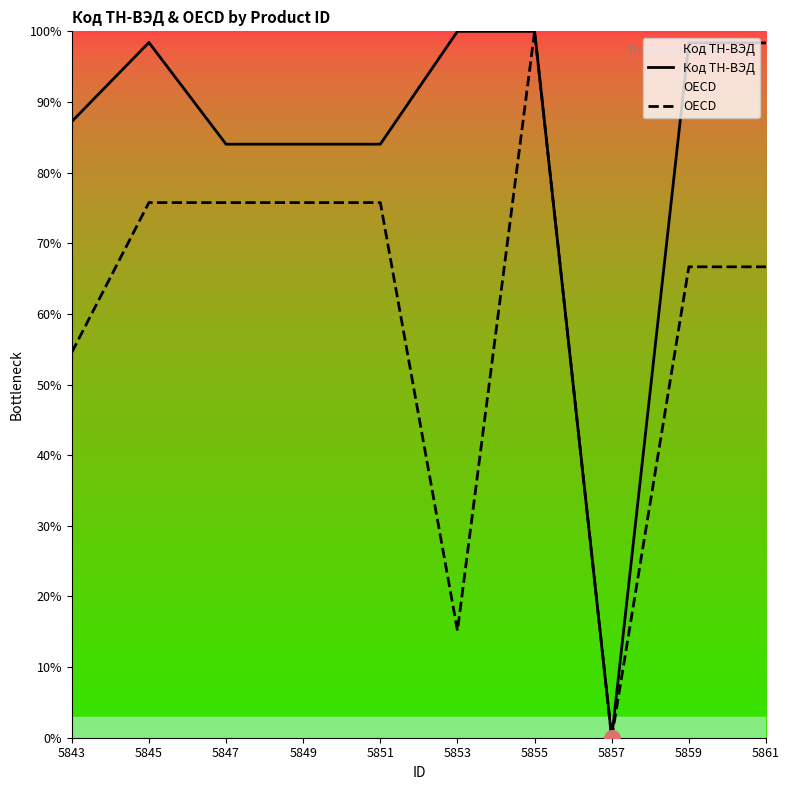

Which series reaches the minimum Y coordinate?

Код ТН-ВЭД